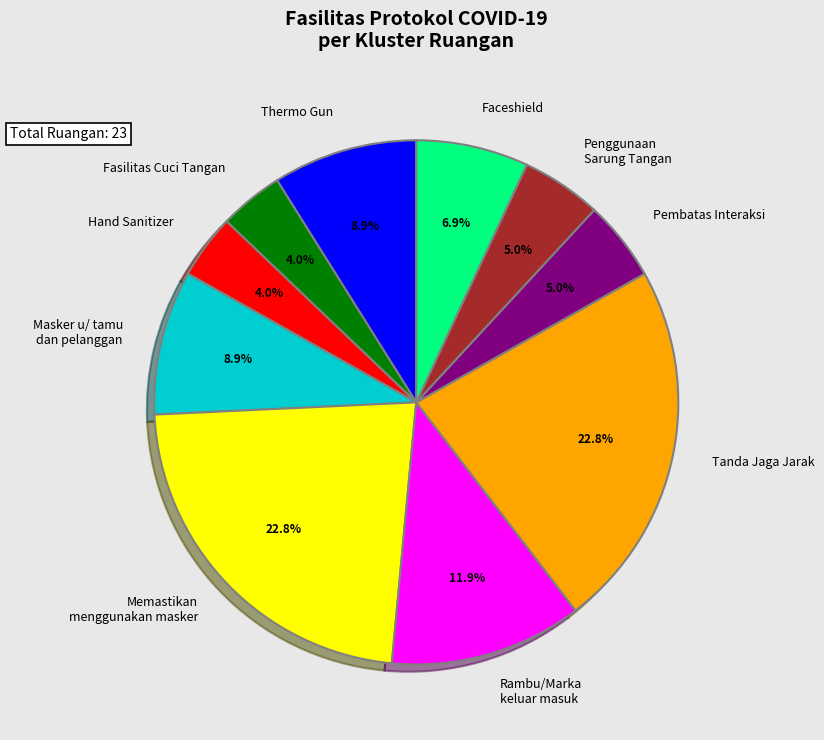

True or false: Pembatas Interaksi accounts for 13% of the total.

False